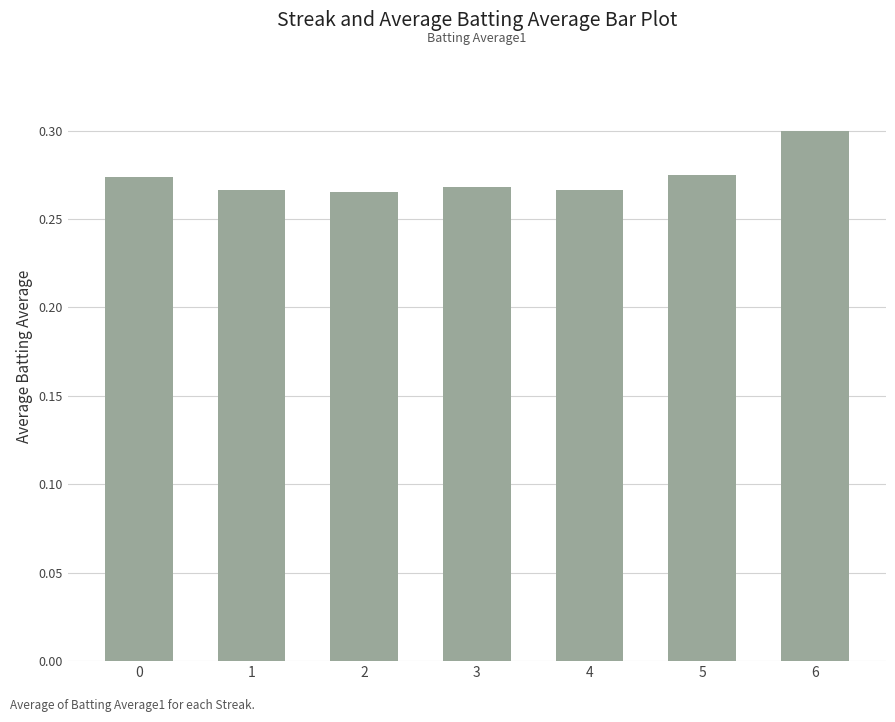

The value at 6 is 0.3. True or false?

True